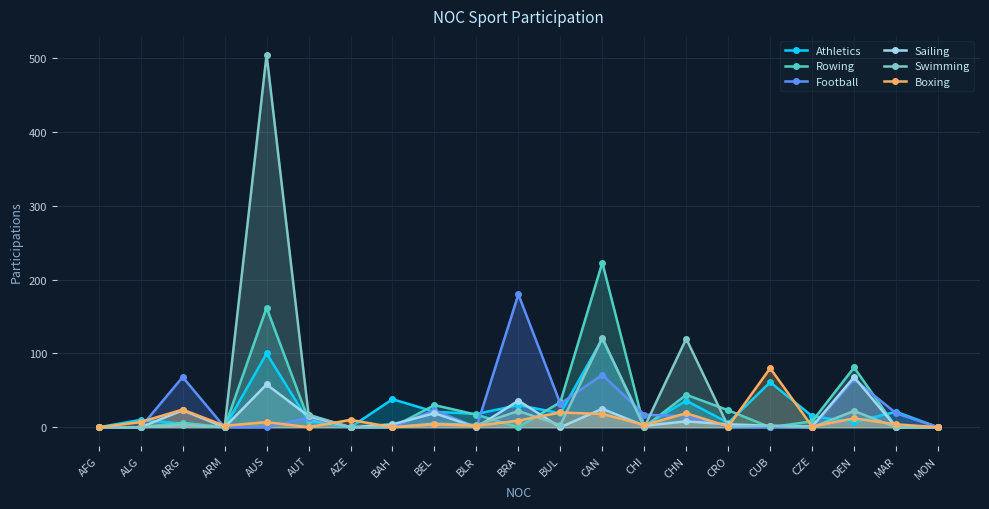

What are all the series names shown in the legend?

Athletics, Rowing, Football, Sailing, Swimming, Boxing